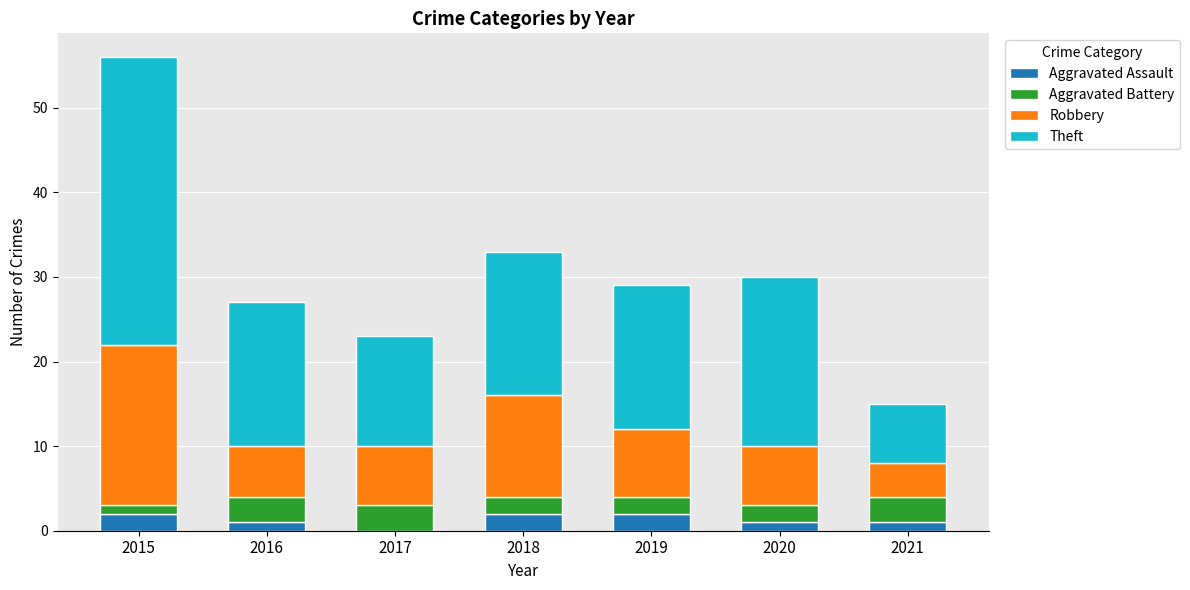

True or false: Aggravated Assault has a value of 1 at 2020.

True